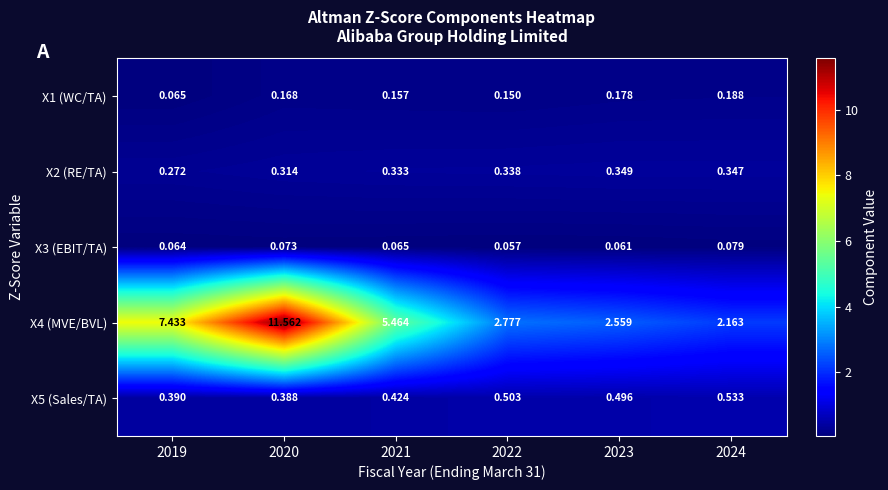

Is the value of X2 (RE/TA) at 2022 greater than the value of X5 (Sales/TA) at 2024?

No